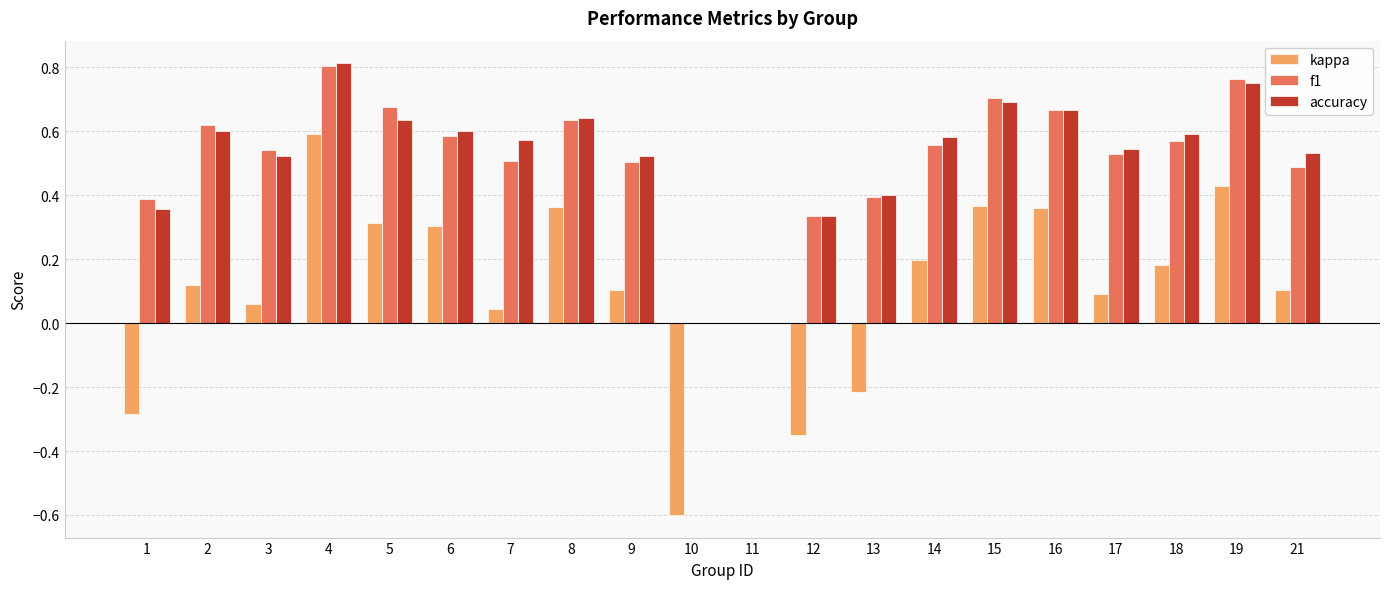

How many distinct data groups are displayed?

3